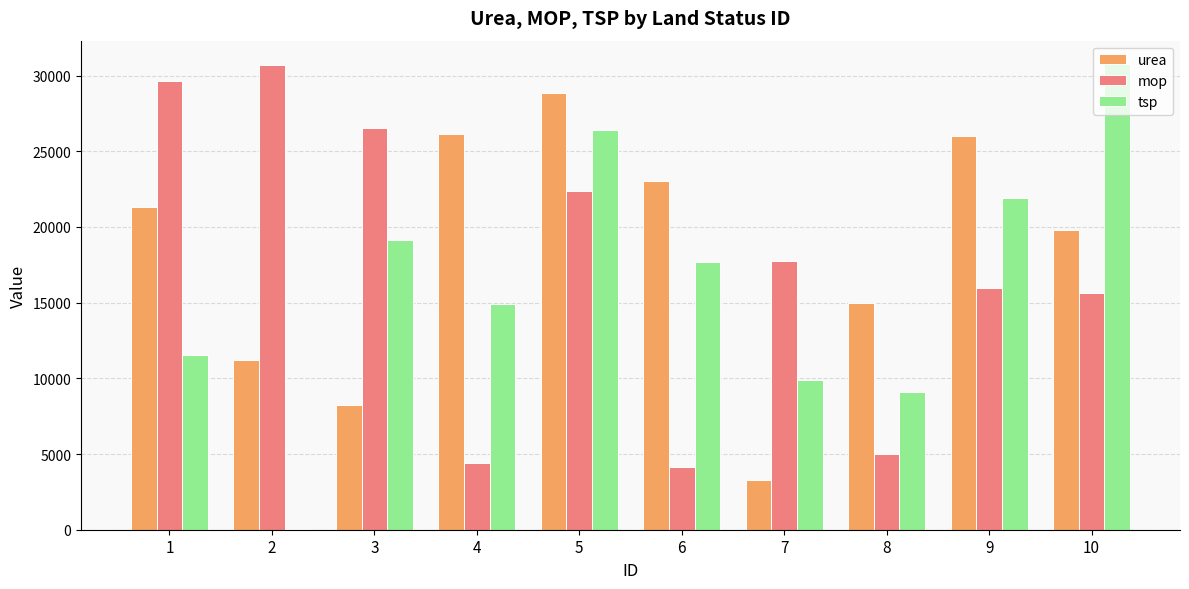

The urea series shows 8240.6 at 10. True or false?

False